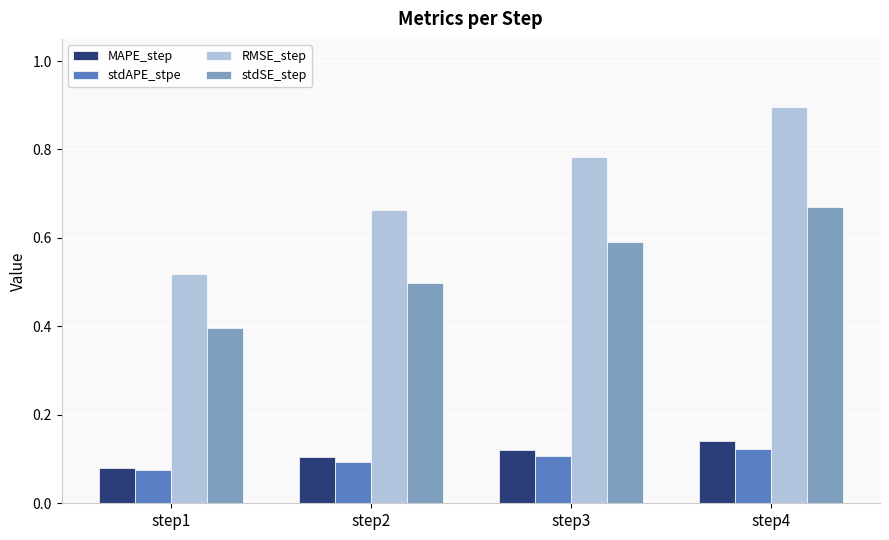

Which series has the widest spread of values?

RMSE_step